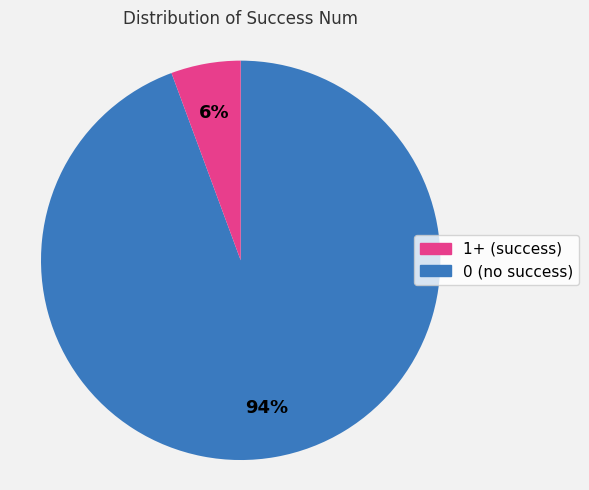

To the nearest percent, what is the average slice percentage?

50%